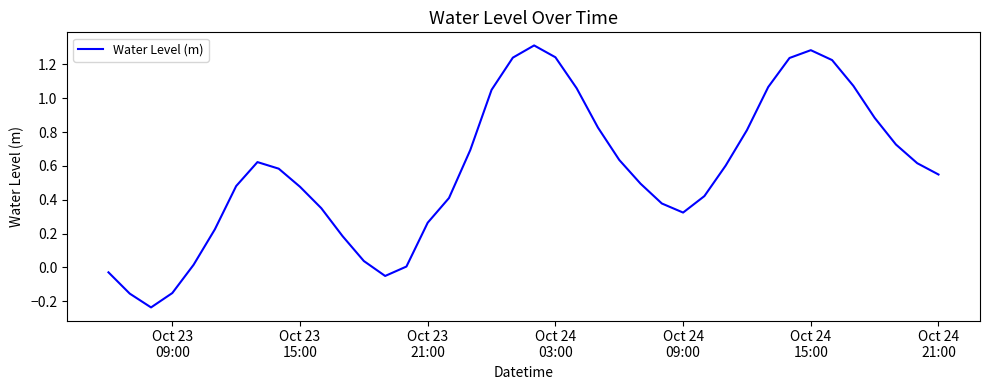

What is the difference between the maximum and minimum values?

1.5